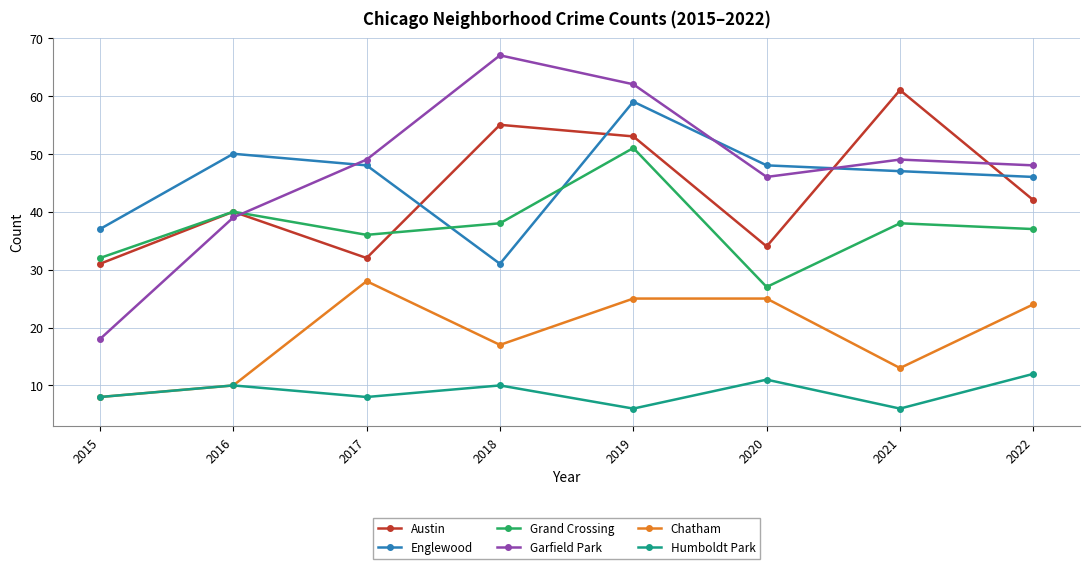

What is the sum of the Chatham values at 2018 and 2017?

45